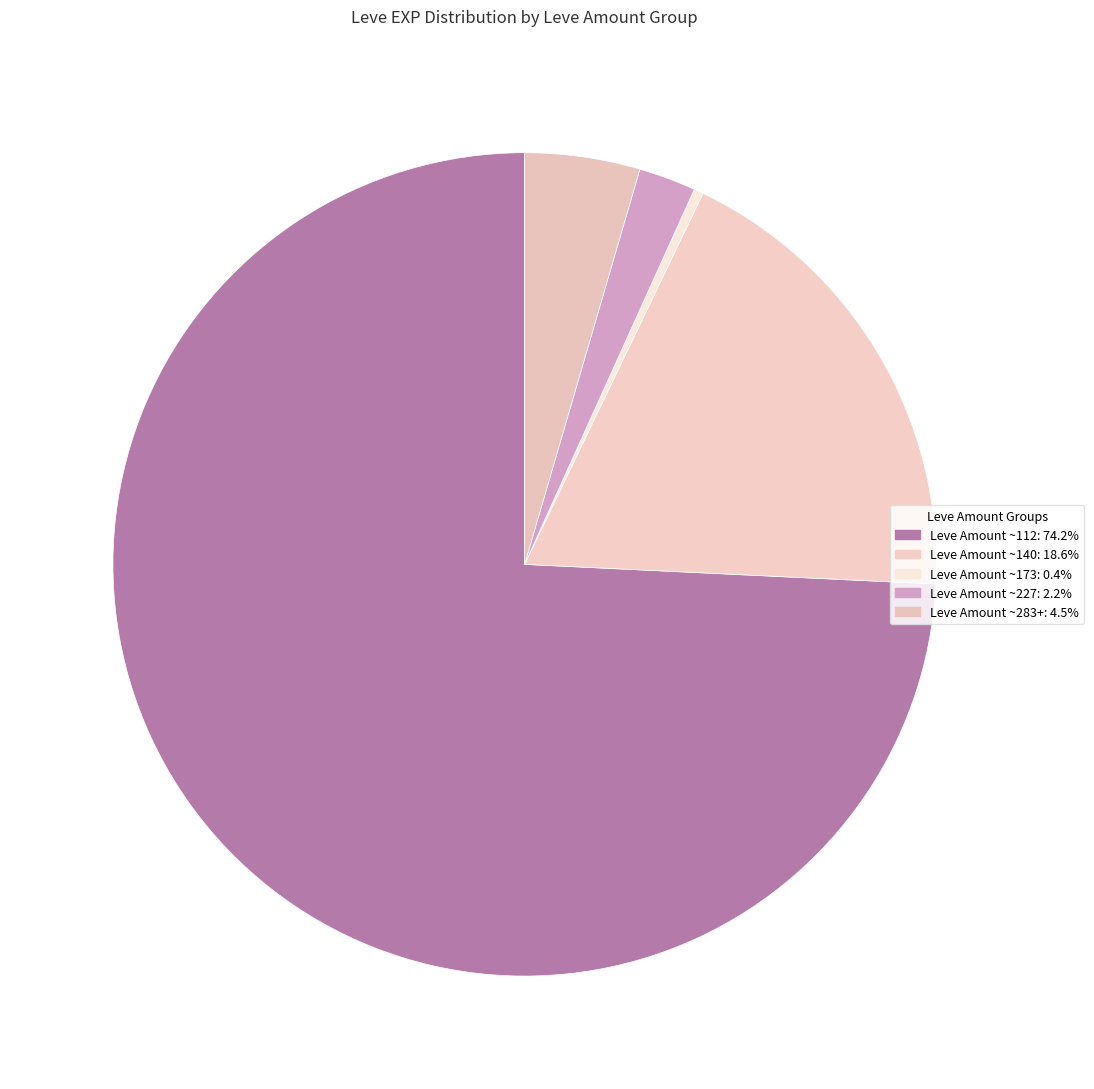

How many segments does this pie chart have?

5